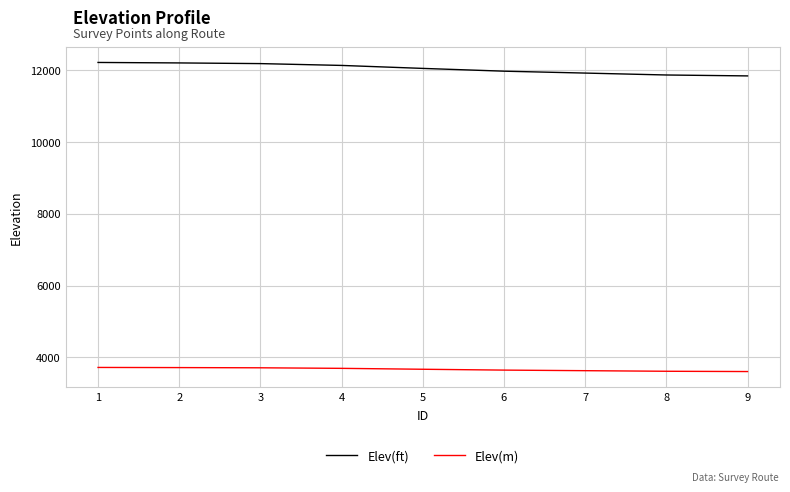

At 4, list the series in order from smallest to largest.

Elev(m), Elev(ft)